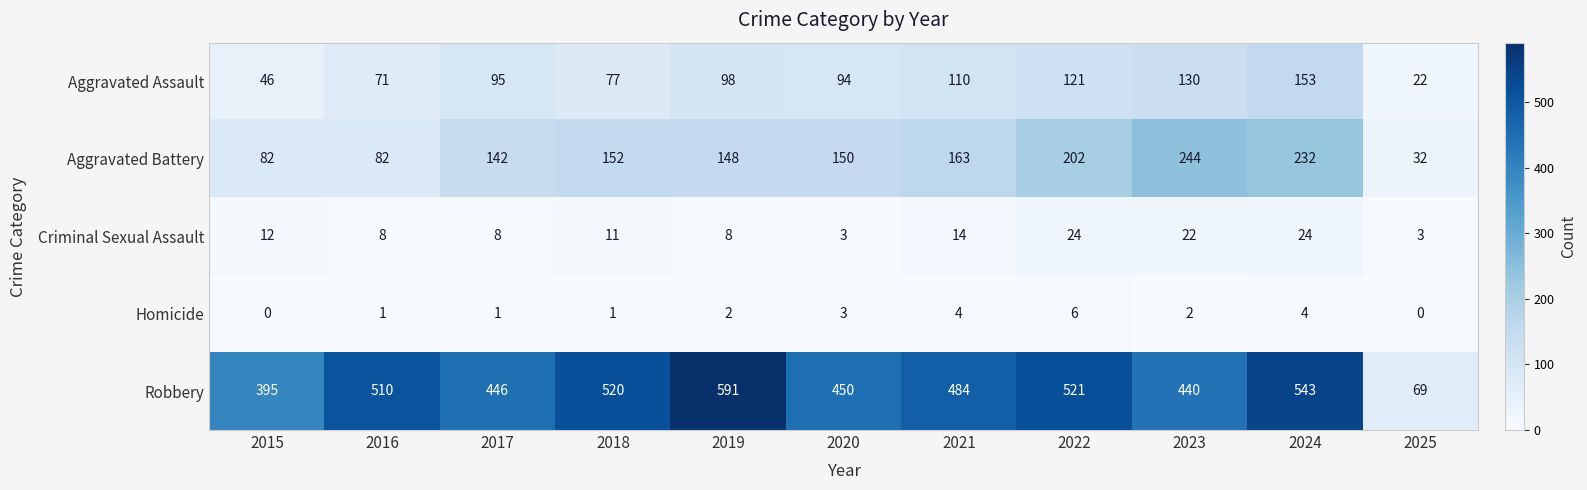

List the series in order of their peak value, highest first.

Robbery, Aggravated Battery, Aggravated Assault, Criminal Sexual Assault, Homicide